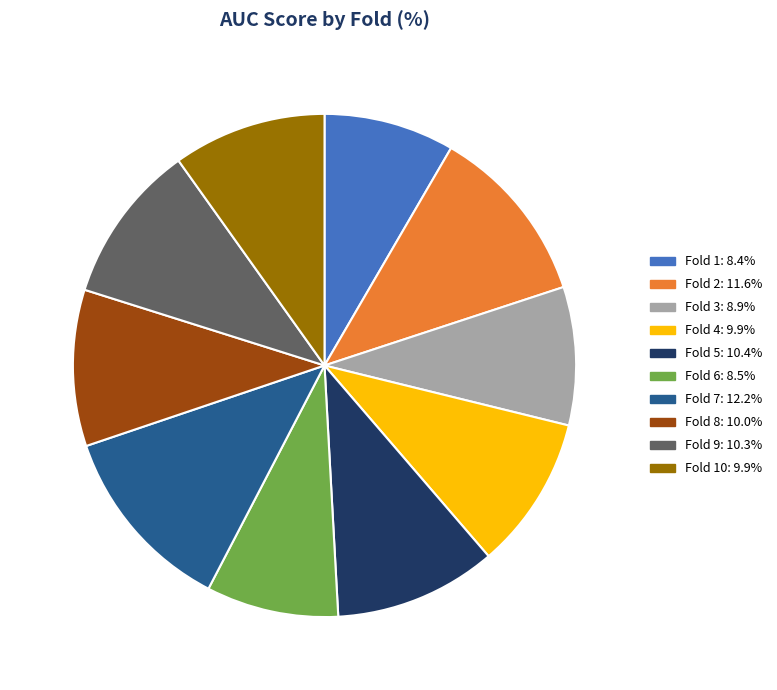

Is there any slice that represents more than half of the pie?

No